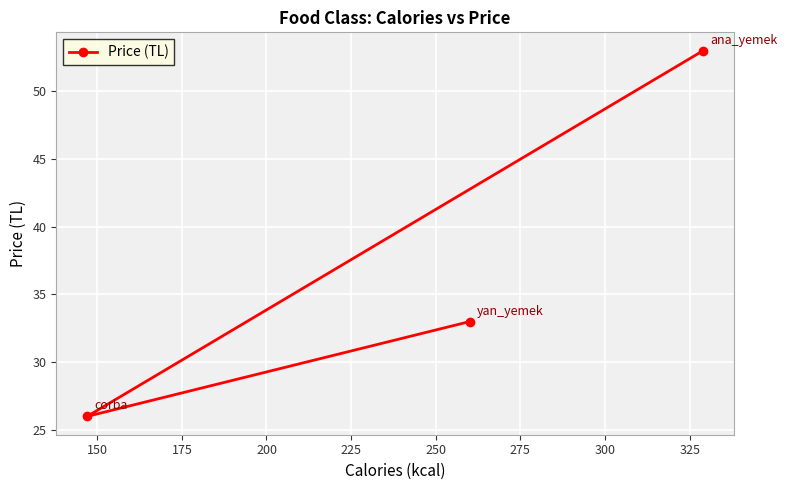

What is the value of the 2nd point from the left?

33